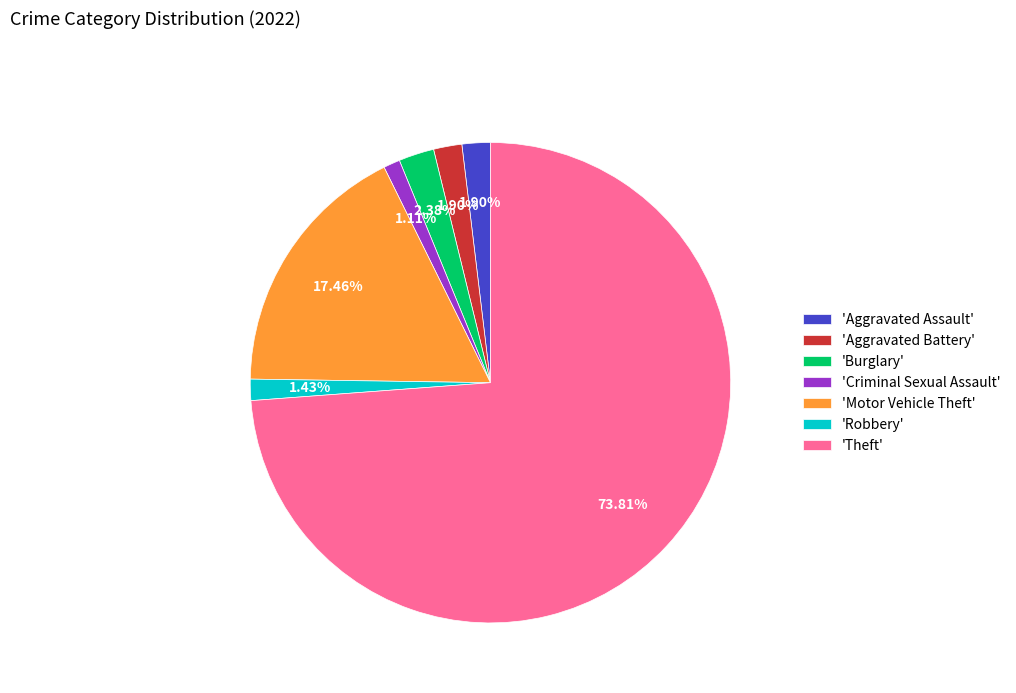

Is 'Theft' the majority of the pie?

Yes